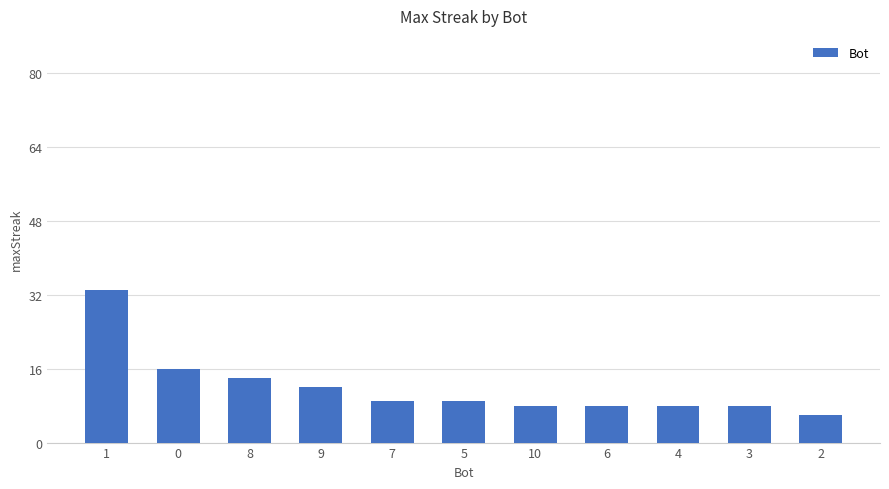

Which category has the lowest value across all series?

2